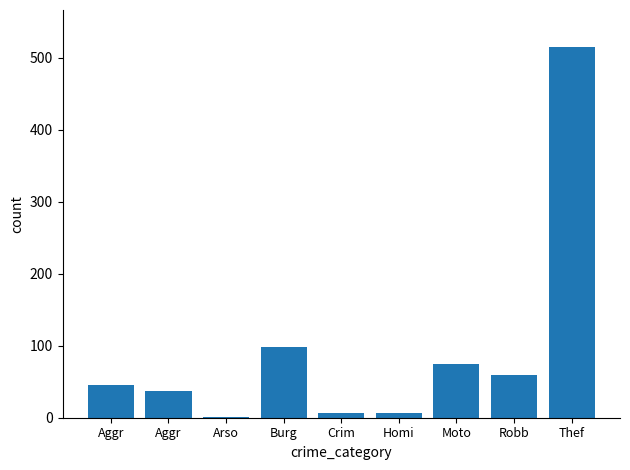

How many series are shown in this chart?

1